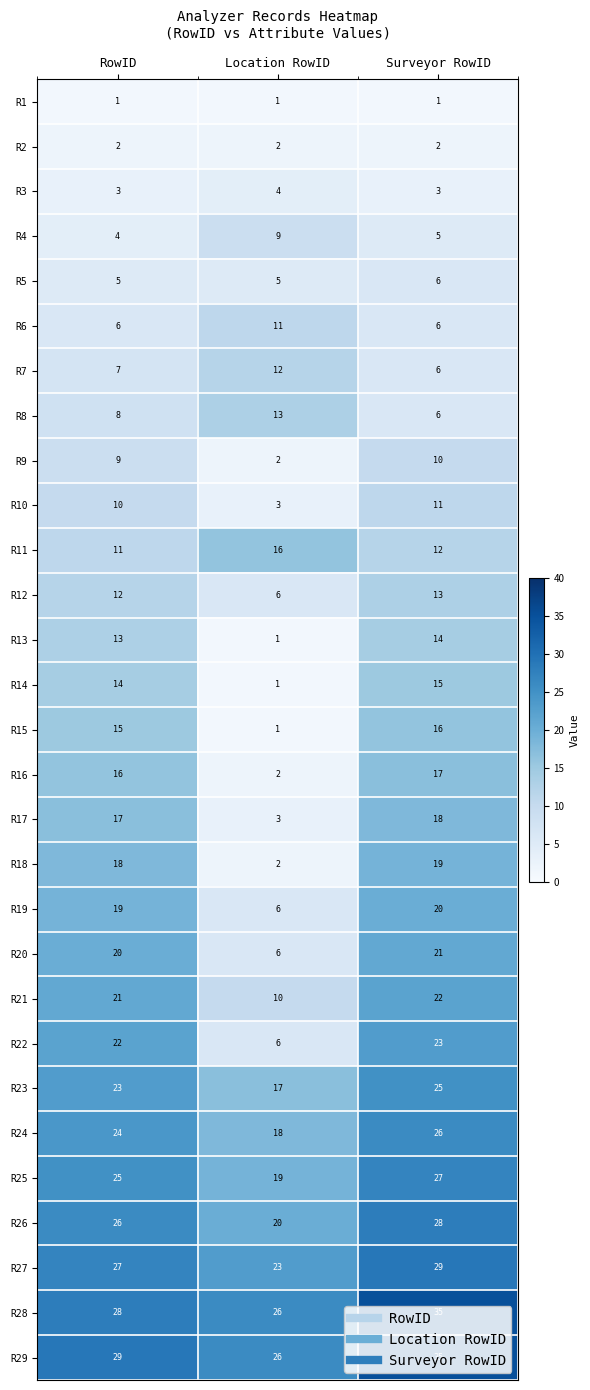

True or false: R14 has a value of 1 at Location RowID.

True